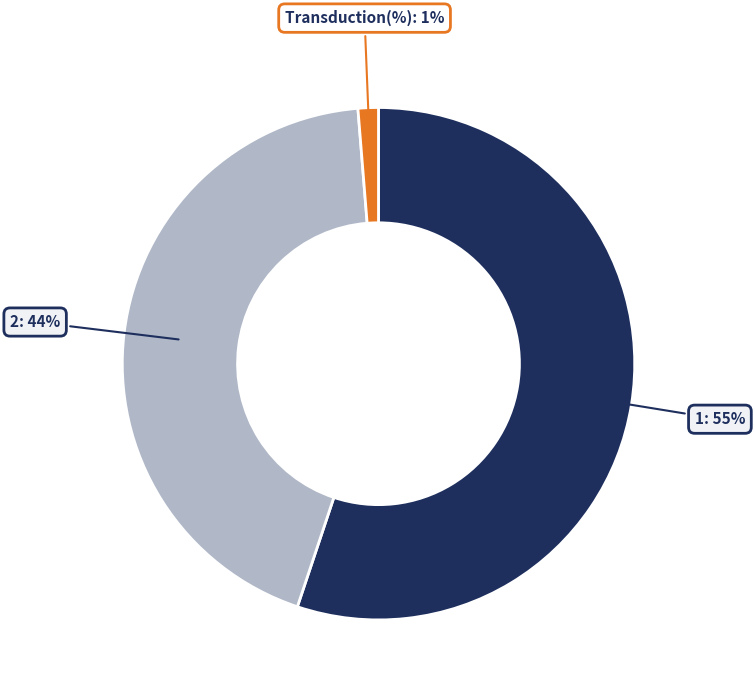

Is there a majority slice in this chart?

Yes